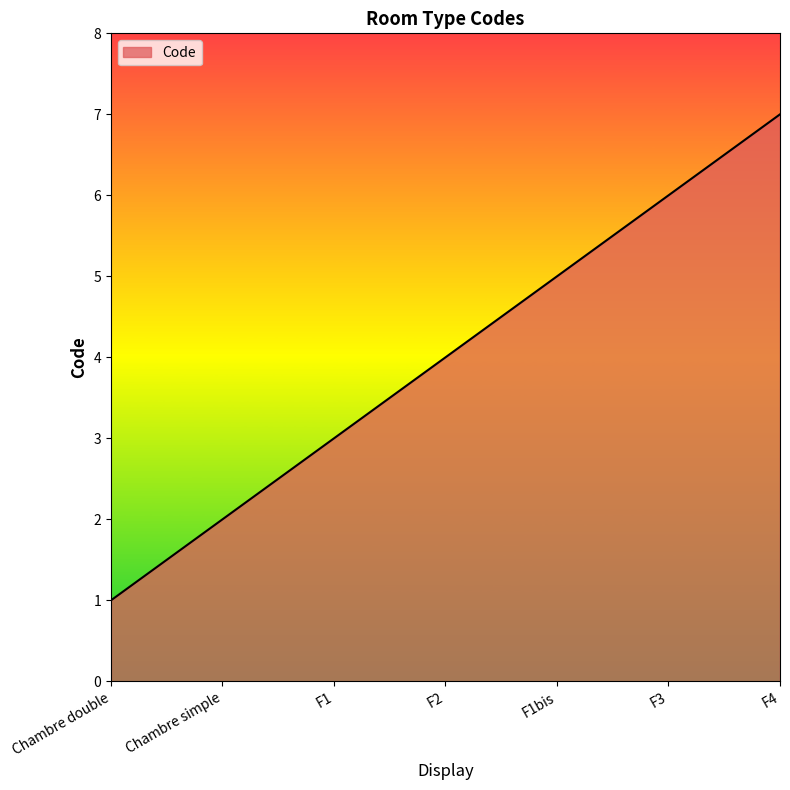

Reading left to right, what are all the values shown in this chart?

Chambre double=1	Chambre simple=2	F1=3	F2=4	F1bis=5	F3=6	F4=7